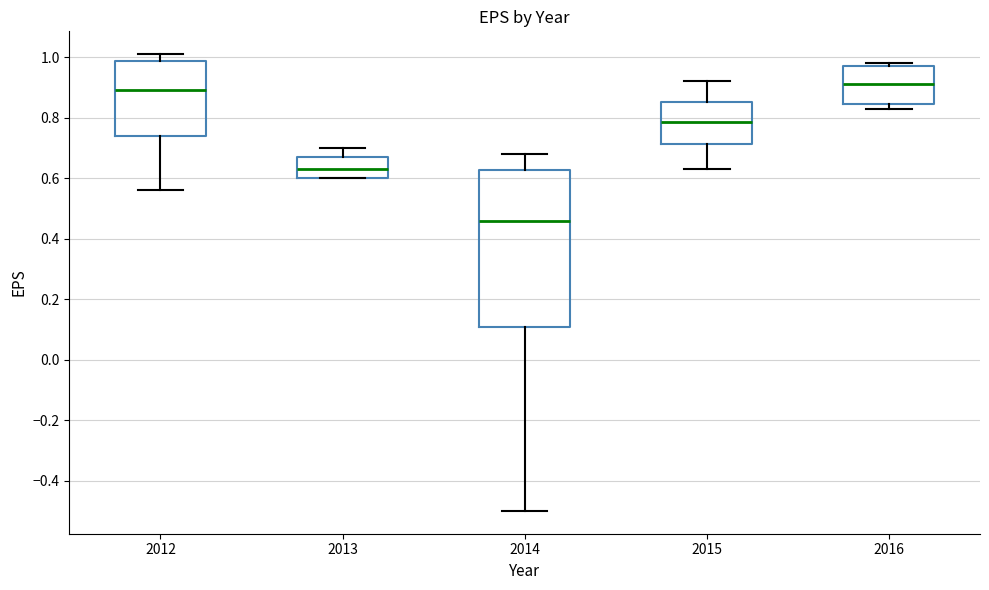

Reading left to right, transcribe this box plot: for each box, give where its median line is, the range the box spans, and where its two whiskers end, as read against the y-axis. The values are not printed on the chart, so give them approximately, as read against the axis.

2012: median 0.90, box 0.74 to 0.98, whiskers 0.56 to 1.02
2013: median 0.64, box 0.60 to 0.68, whiskers 0.60 to 0.70
2014: median 0.46, box 0.10 to 0.62, whiskers -0.50 to 0.68
2015: median 0.78, box 0.72 to 0.86, whiskers 0.64 to 0.92
2016: median 0.92, box 0.84 to 0.98, whiskers 0.84 (just below the box's lower edge) to 0.98 (just above the box's upper edge)